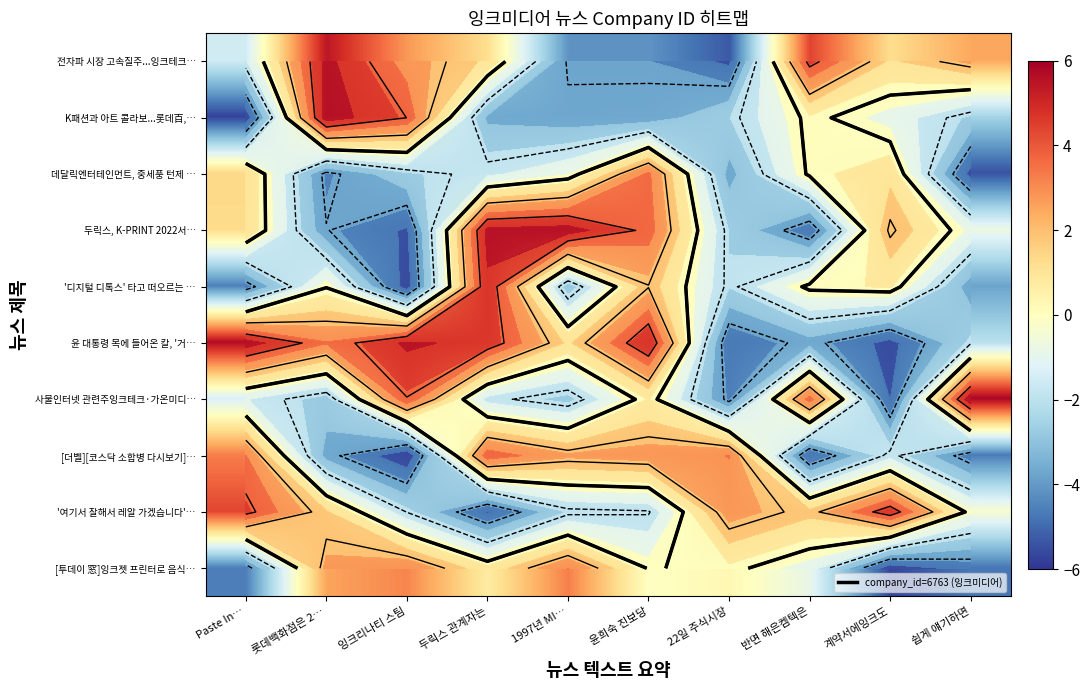

Between 롯데백화점은 2… and 잉크리나티 스팀, which is larger?

롯데백화점은 2…